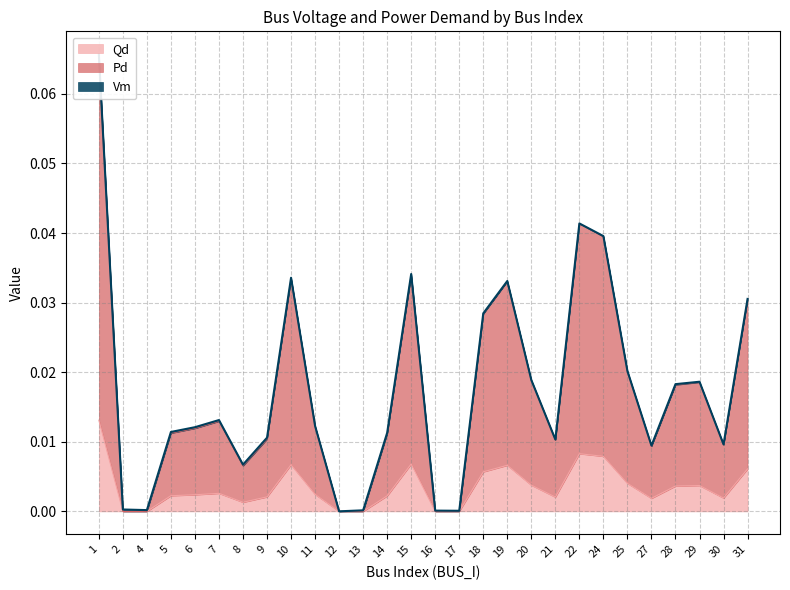

Is it true that Qd equals 0.0 at 16?

True